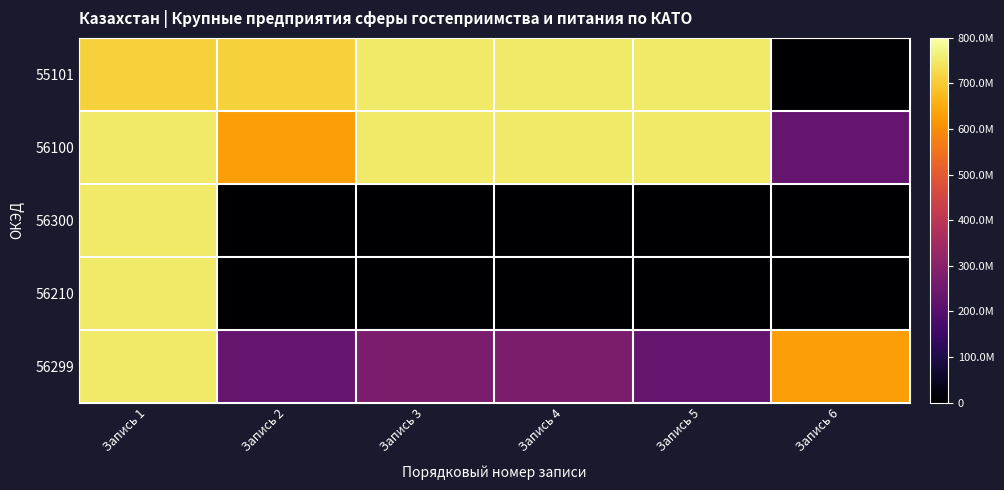

At which category is the sum across all series the highest?

Запись 1